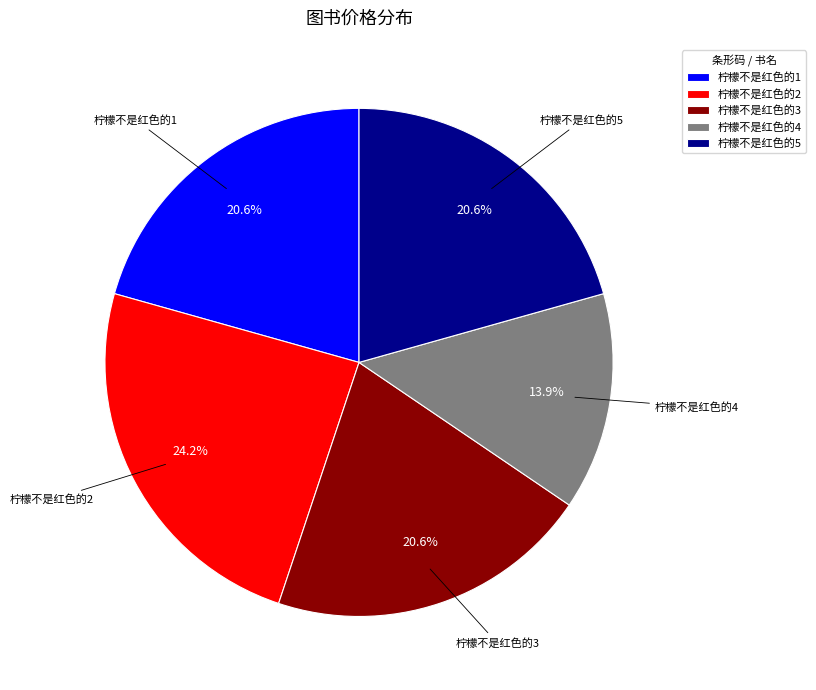

Approximately how many times larger is the value at 柠檬不是红色的3 compared to 柠檬不是红色的5?

1.0